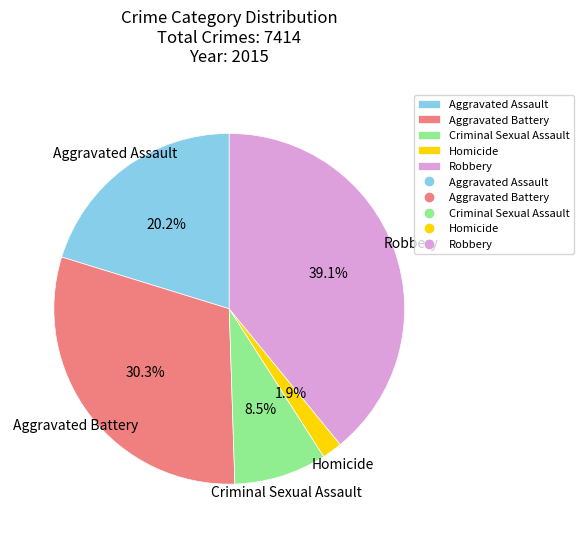

Count the number of slices in the pie.

5